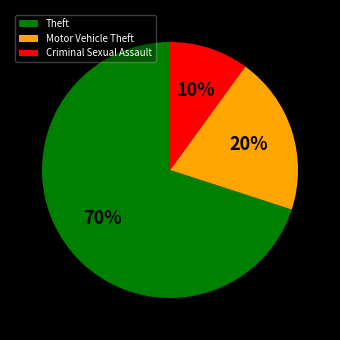

To the nearest percent, what percentage of the pie is Motor Vehicle Theft?

20%